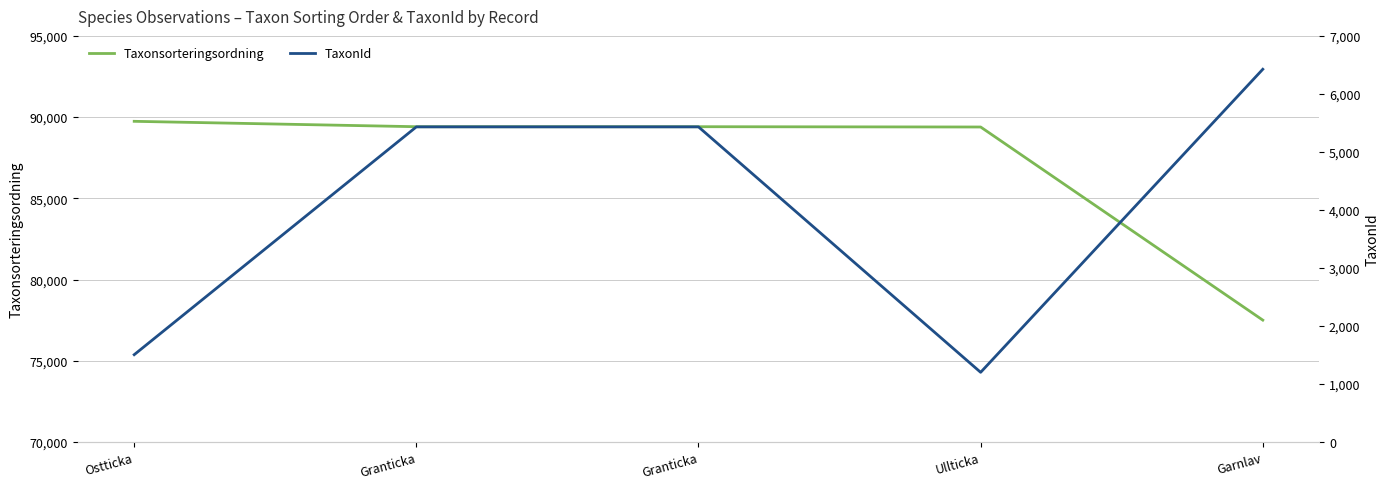

Is it true that TaxonId equals 9447 at Granticka?

False